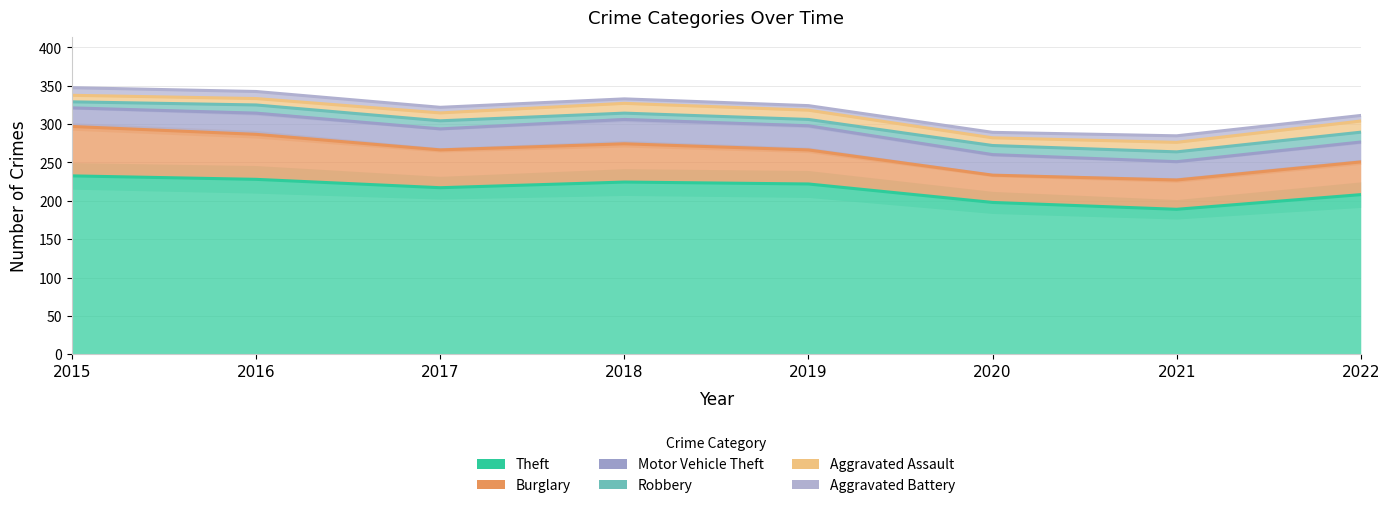

Which series has the largest total across all categories?

Theft